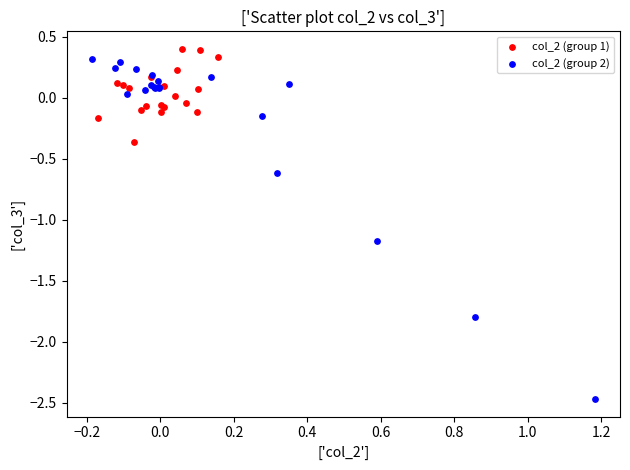

Which series reaches the minimum Y coordinate?

col_2 (group 2)